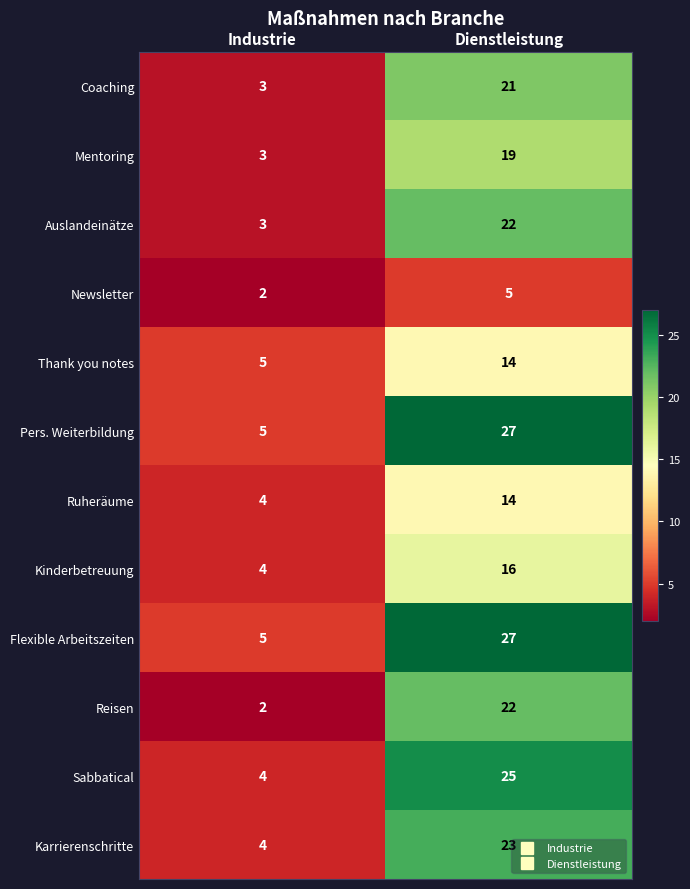

How many data points does each series have?

2